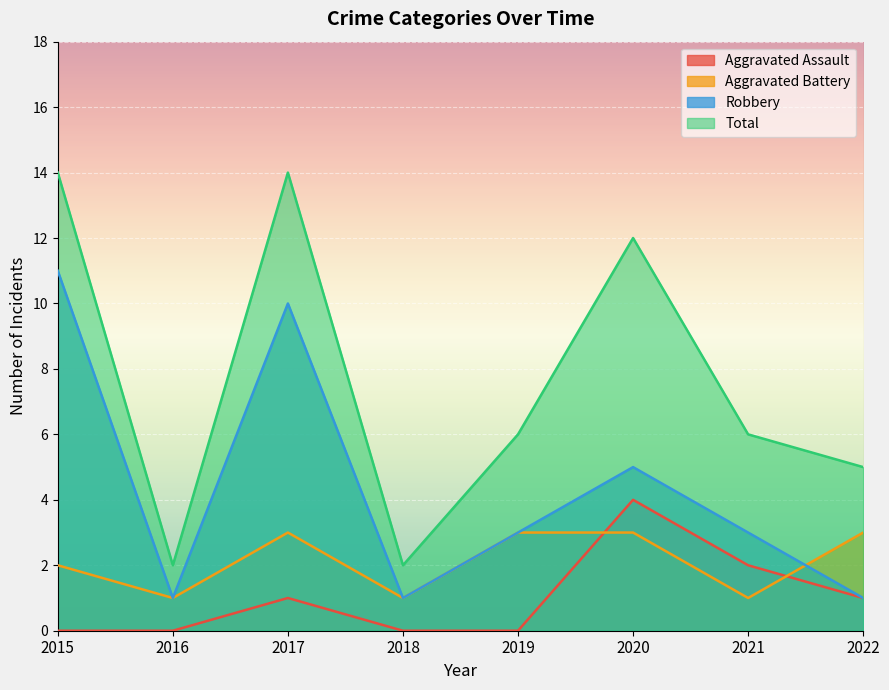

Reading right to left, transcribe all the data shown in this chart.

Aggravated Assault: 2022=1	2021=2	2020=4	2019=0	2018=0	2017=1	2016=0	2015=0
Aggravated Battery: 2022=3	2021=1	2020=3	2019=3	2018=1	2017=3	2016=1	2015=2
Robbery: 2022=1	2021=3	2020=5	2019=3	2018=1	2017=10	2016=1	2015=11
Total: 2022=5	2021=6	2020=12	2019=6	2018=2	2017=14	2016=2	2015=14